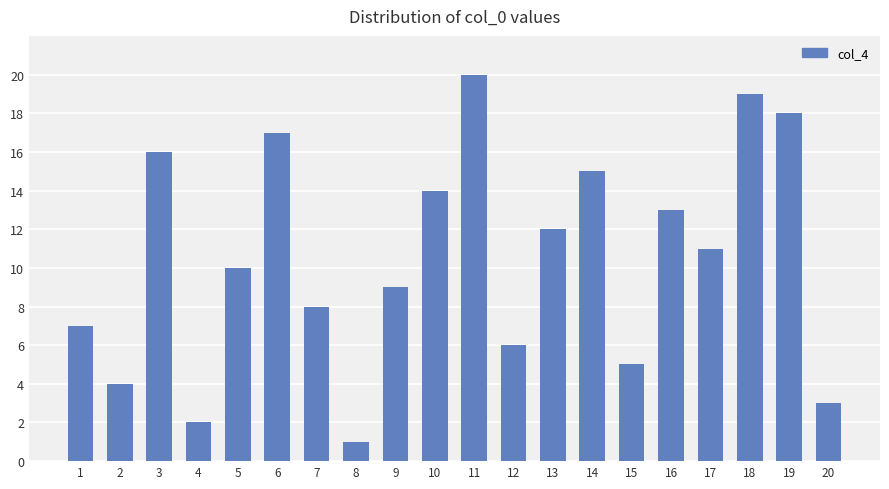

Reading left to right, transcribe all the data shown in this chart.

1=7	2=4	3=16	4=2	5=10	6=17	7=8	8=1	9=9	10=14	11=20	12=6	13=12	14=15	15=5	16=13	17=11	18=19	19=18	20=3